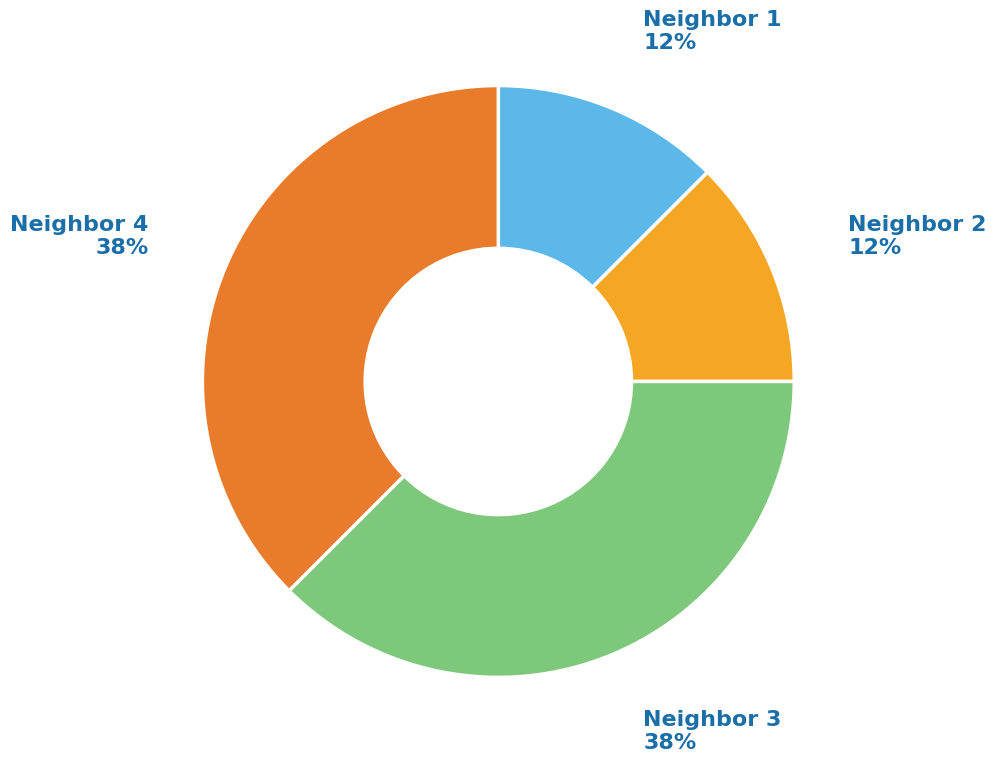

Is it true that Neighbor 2 is 12% of the pie?

True